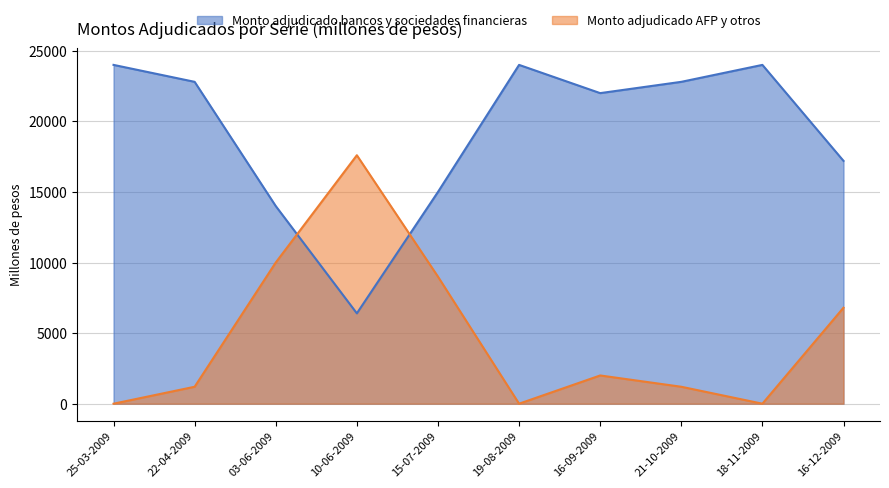

Where is Monto adjudicado AFP y otros nearest to the value 8800?

15-07-2009